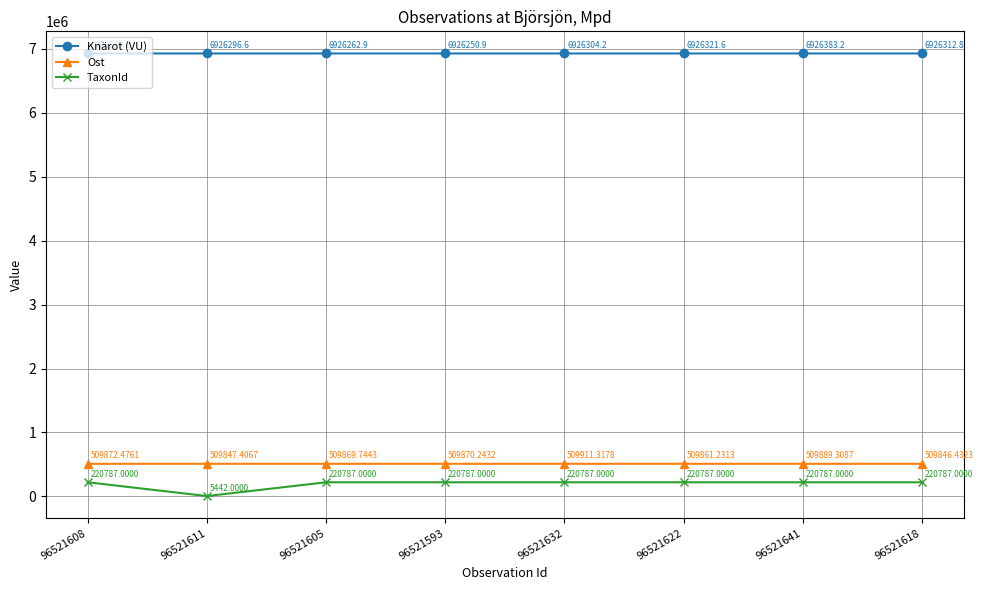

True or false: Knärot (VU) and TaxonId intersect in this chart.

False